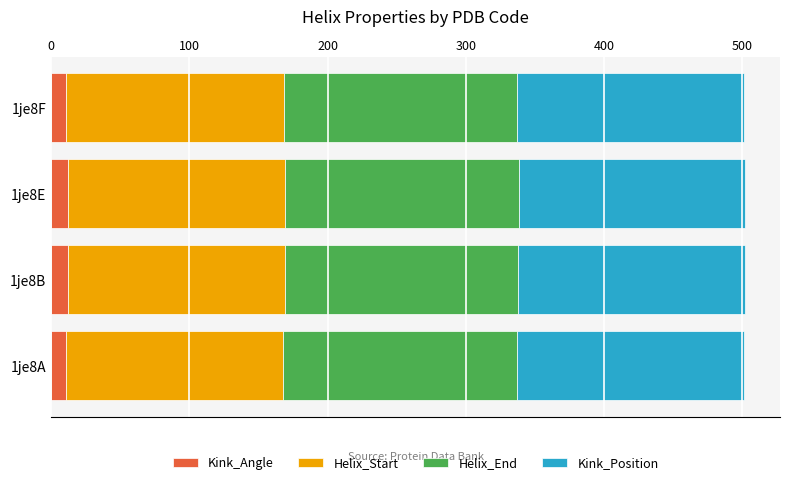

What is the total value across all series at 1je8E?

502.1